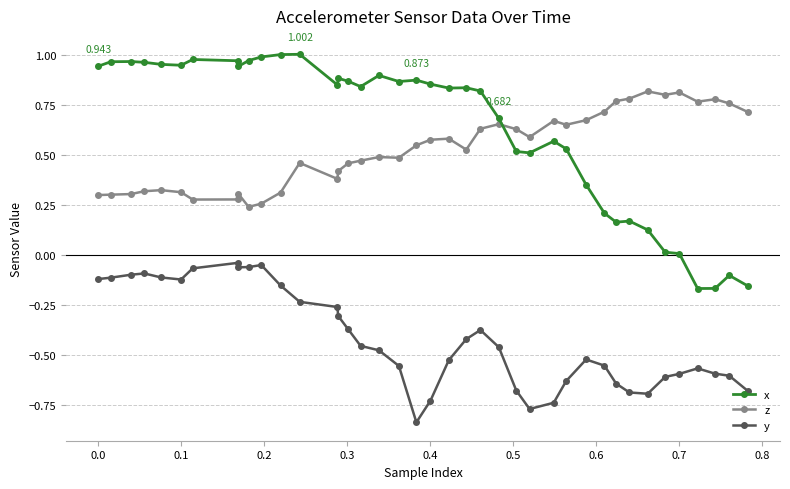

Which series has the largest total across all categories?

x